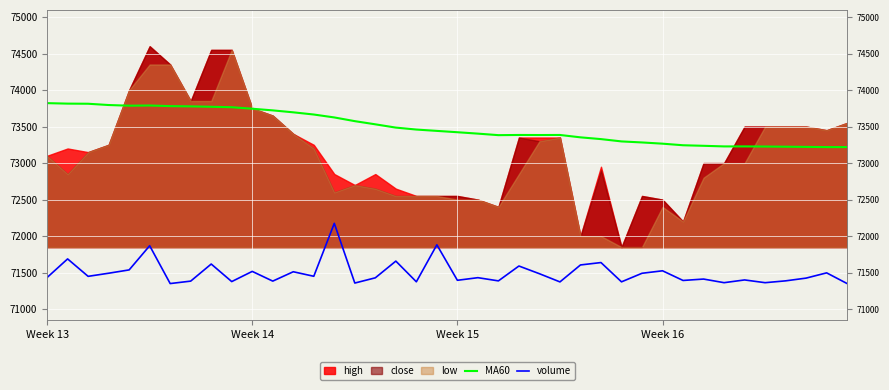

Which series changed the most between 29 and 31?

volume